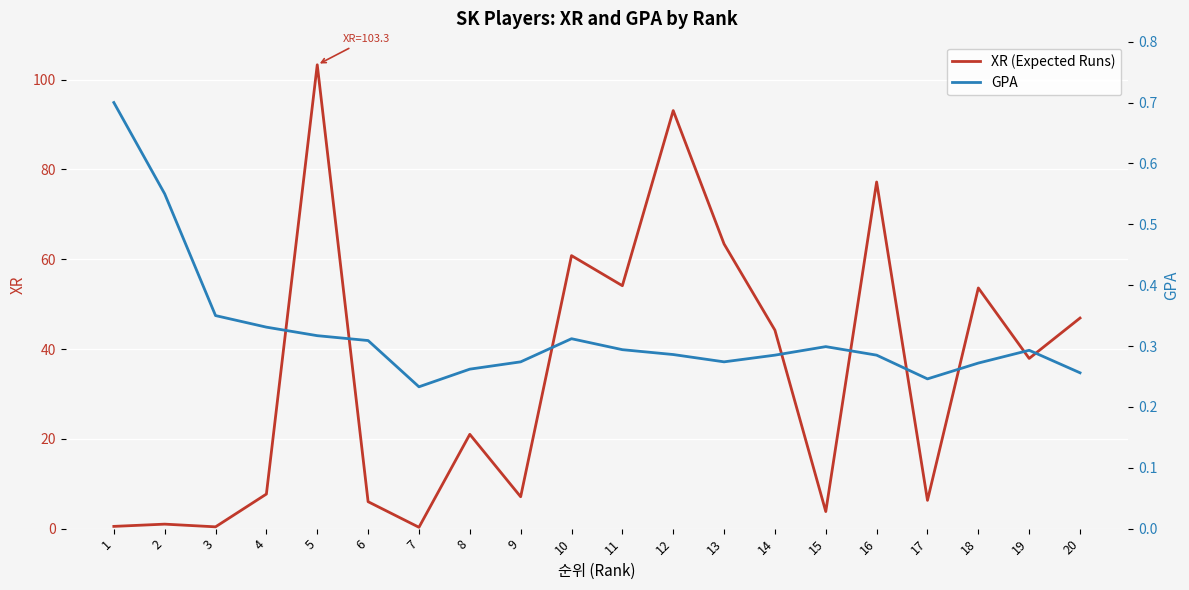

True or false: GPA and XR (Expected Runs) intersect in this chart.

True